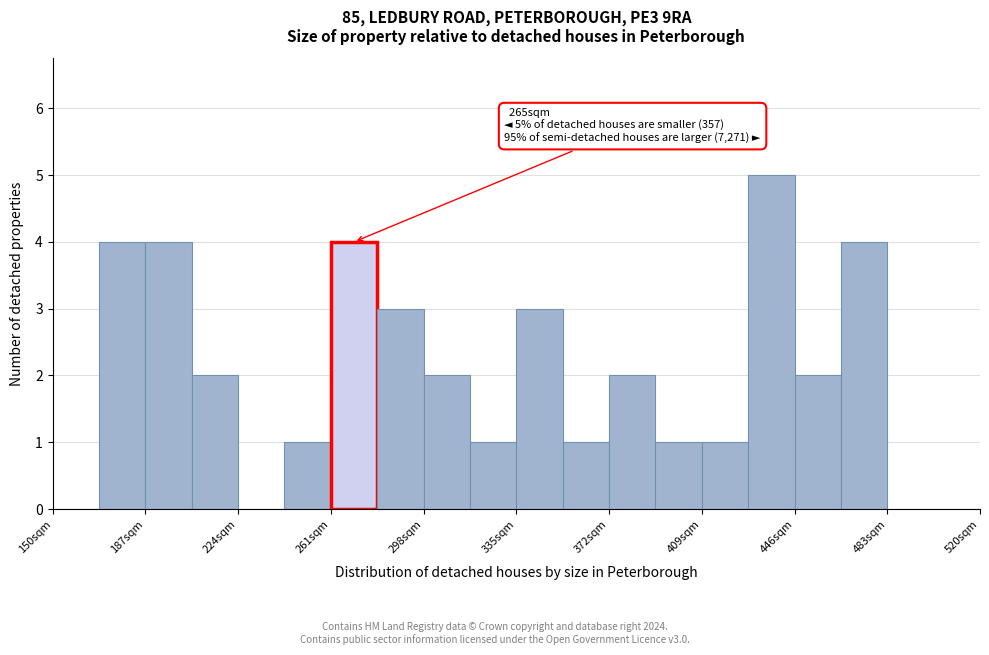

Read against the x-axis, roughly where is the centre of the tallest bar?

435